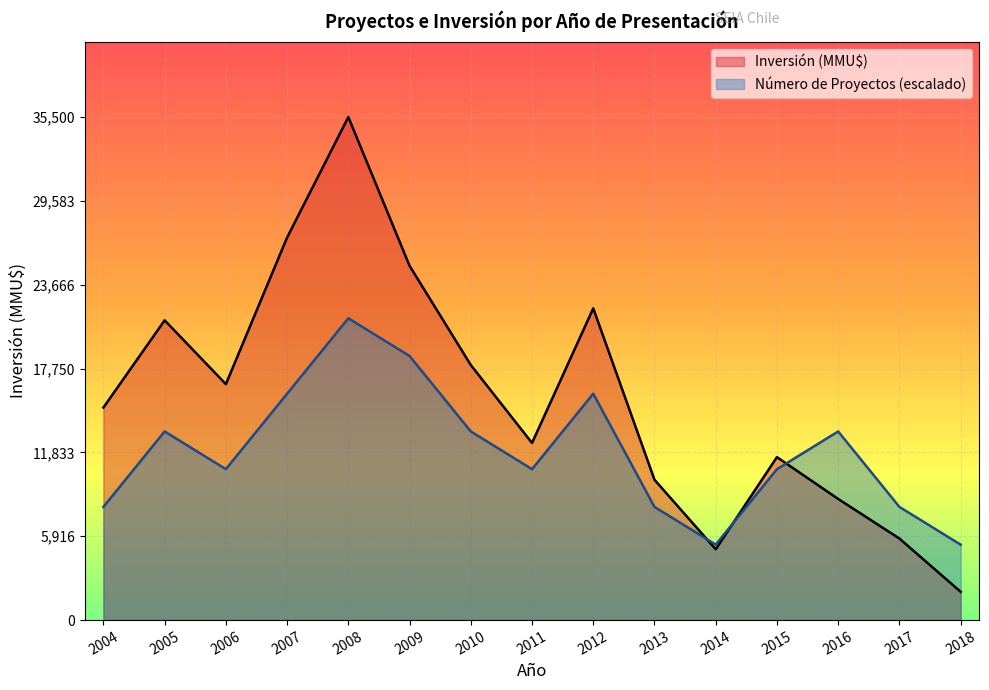

Where is the first local maximum for Inversión (MMU$)?

2005